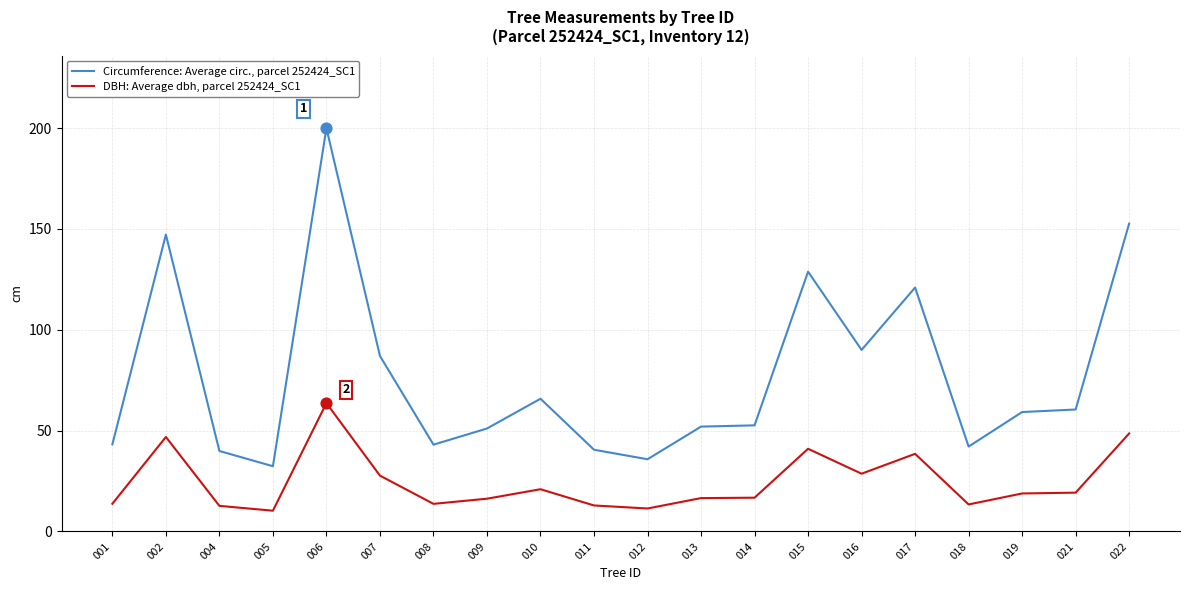

Which series has the widest spread of values?

Circumference: Average circ., parcel 252424_SC1